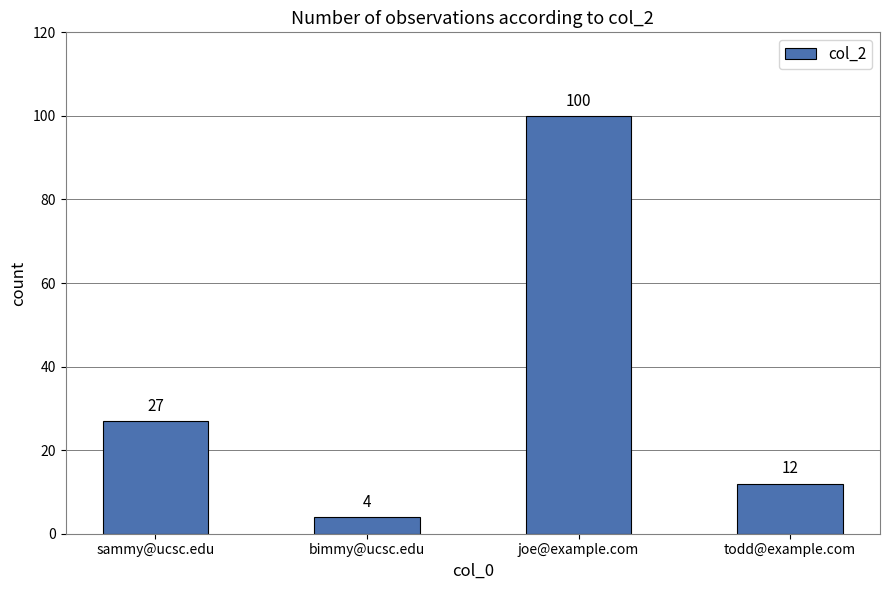

Are the bars grouped side by side (vs. stacked)?

No